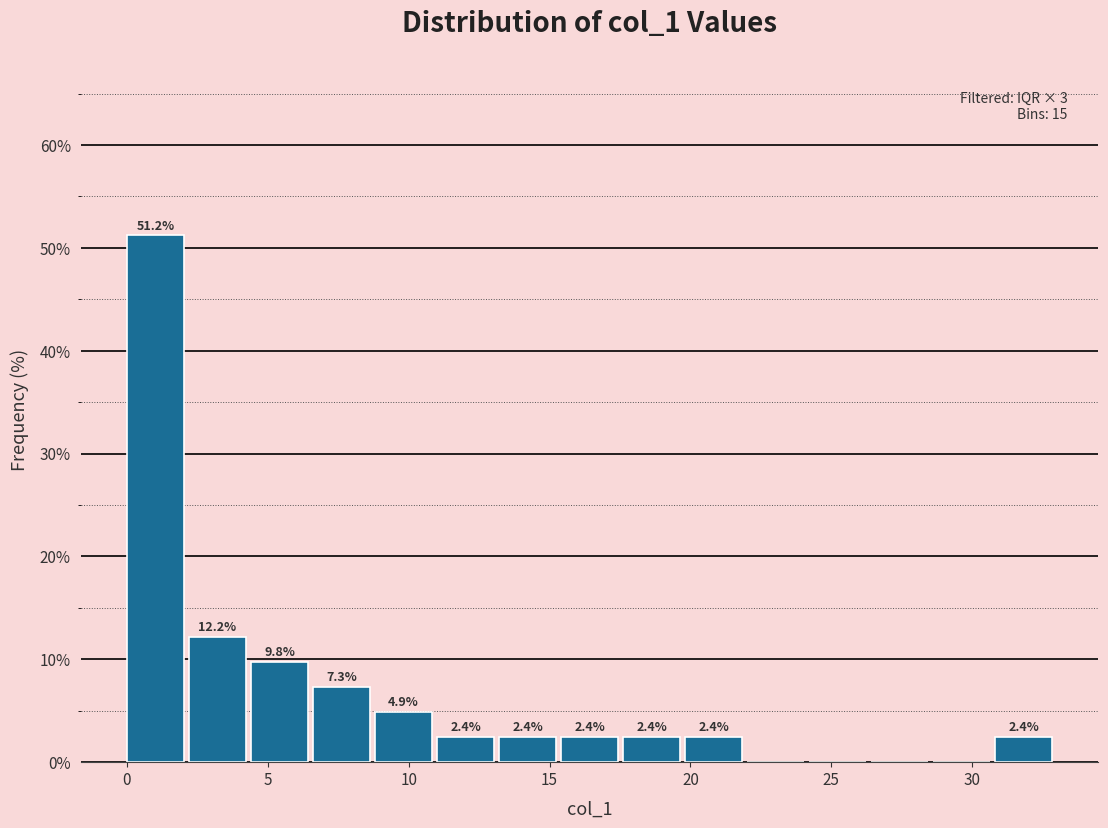

Which range on the x-axis has the tallest bar?

0.0 to 2.0